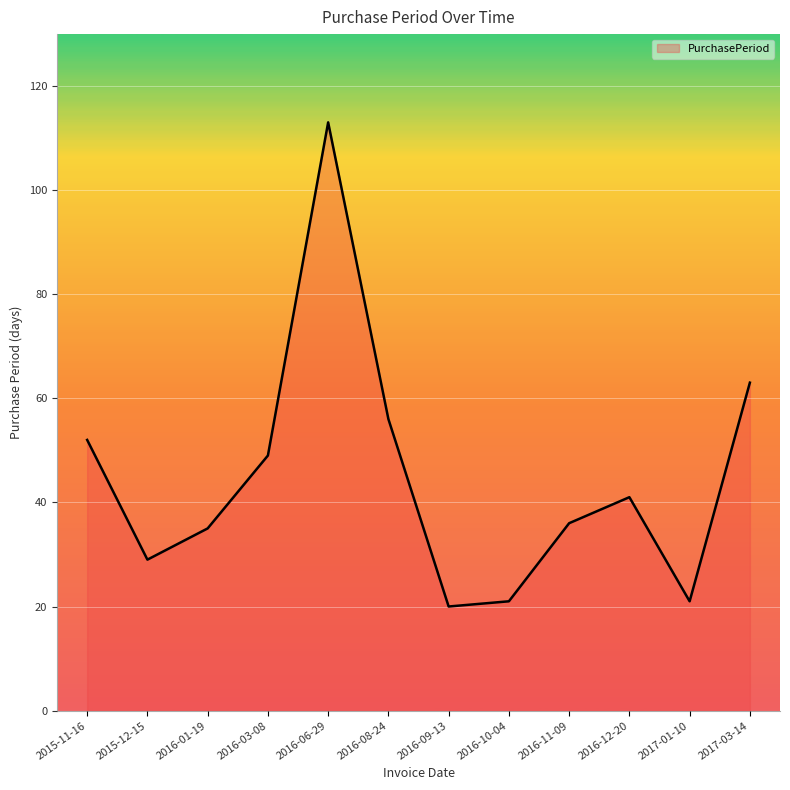

At which category does the data reach its first local peak?

2016-06-29